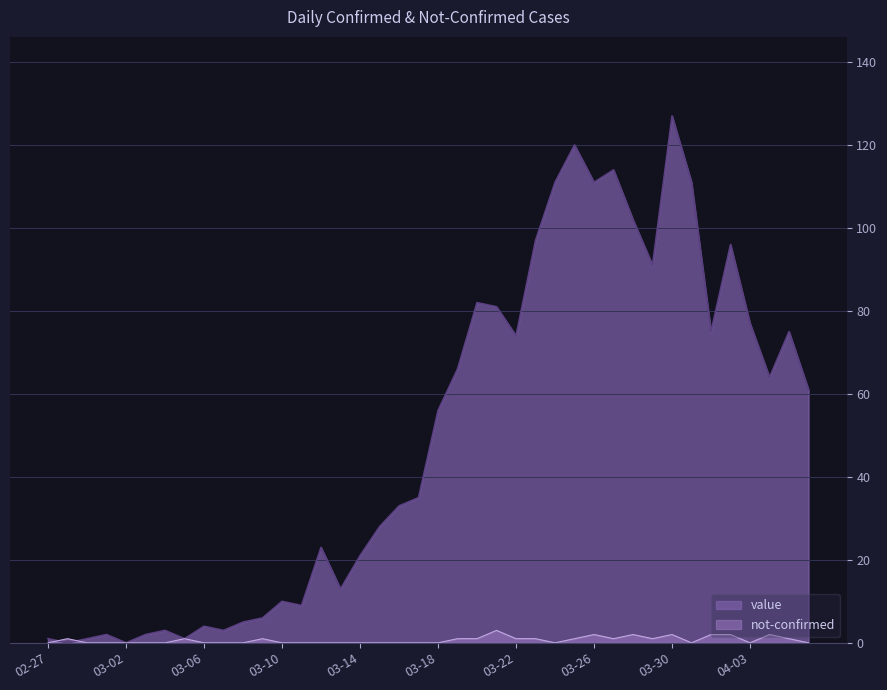

List the series in order of their peak value, lowest first.

not-confirmed, value